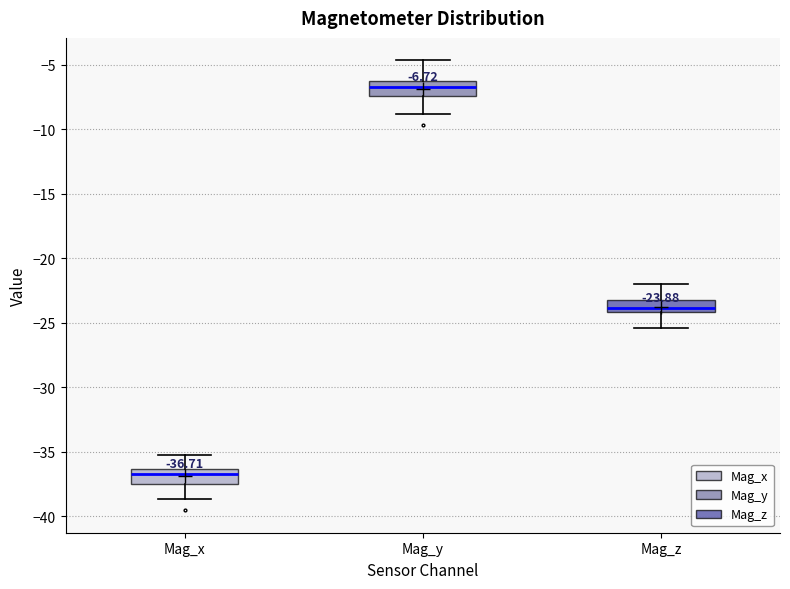

Which box has the highest median line?

Mag_y